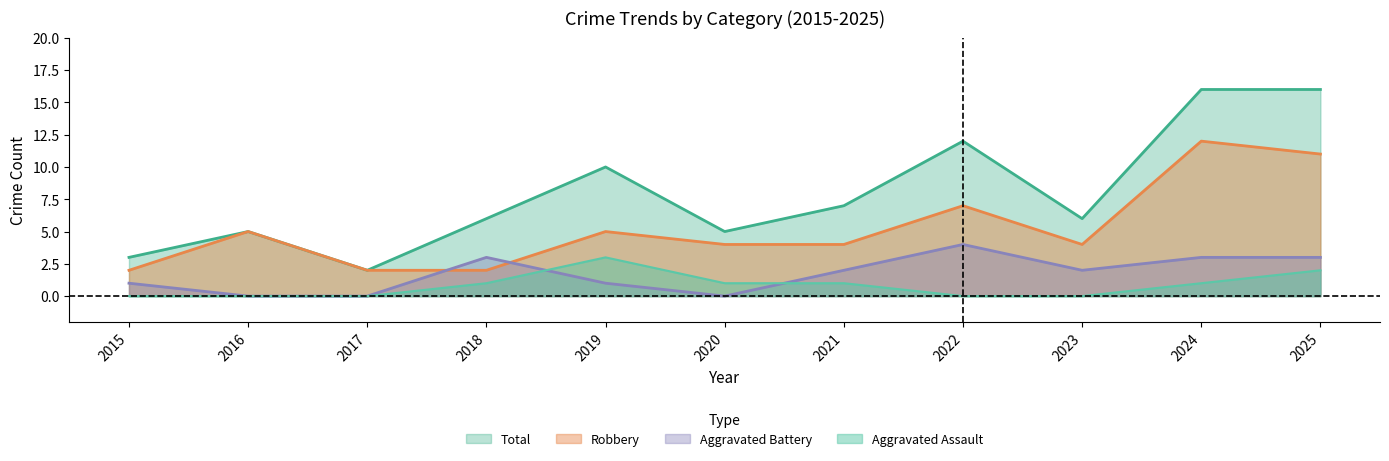

Reading left to right, transcribe all the data shown in this chart.

Aggravated Assault: 2015=0	2016=0	2017=0	2018=1	2019=3	2020=1	2021=1	2022=0	2023=0	2024=1	2025=2
Aggravated Battery: 2015=1	2016=0	2017=0	2018=3	2019=1	2020=0	2021=2	2022=4	2023=2	2024=3	2025=3
Robbery: 2015=2	2016=5	2017=2	2018=2	2019=5	2020=4	2021=4	2022=7	2023=4	2024=12	2025=11
Total: 2015=3	2016=5	2017=2	2018=6	2019=10	2020=5	2021=7	2022=12	2023=6	2024=16	2025=16